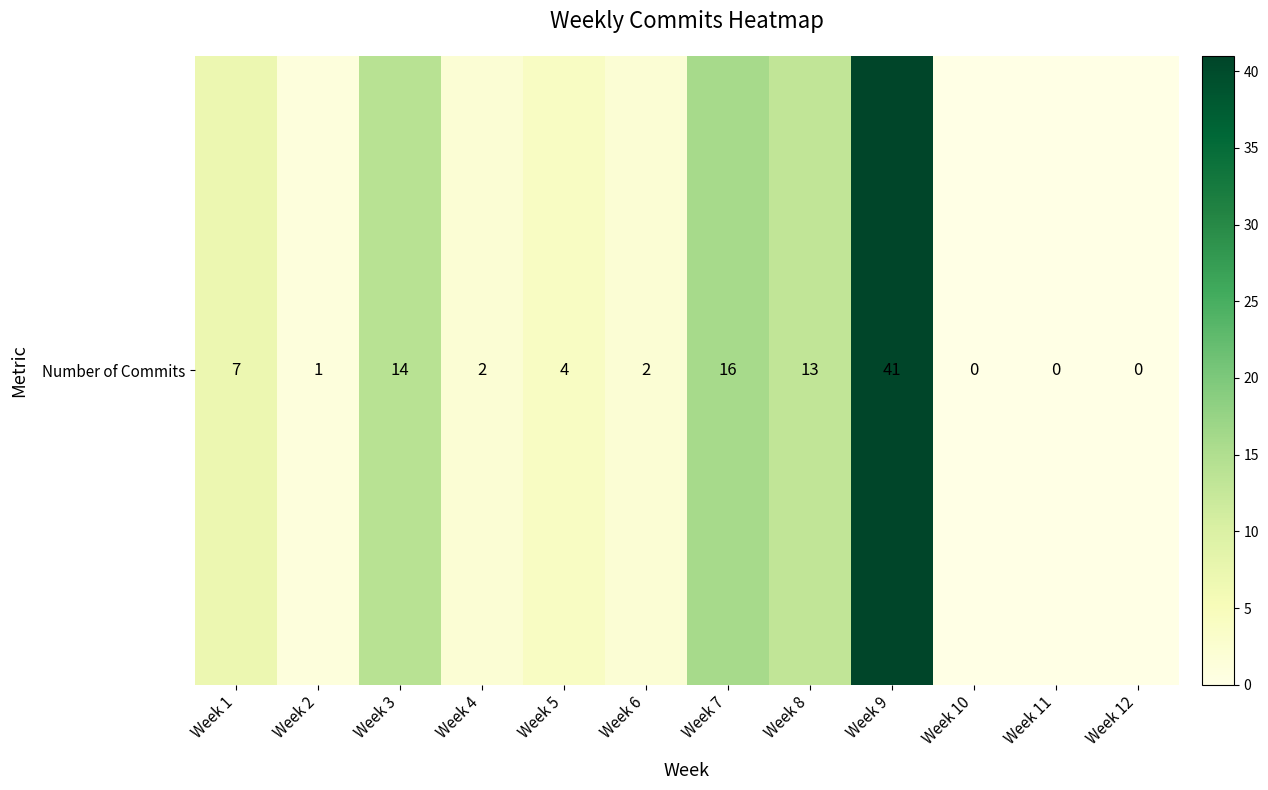

List the labels in order of value, smallest first.

Week 10, Week 11, Week 12, Week 2, Week 4, Week 6, Week 5, Week 1, Week 8, Week 3, Week 7, Week 9